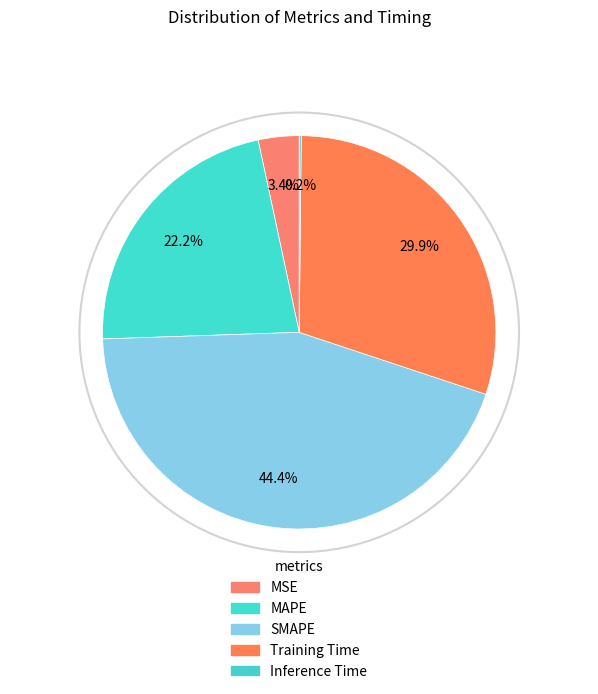

True or false: Training Time accounts for 30% of the total.

True